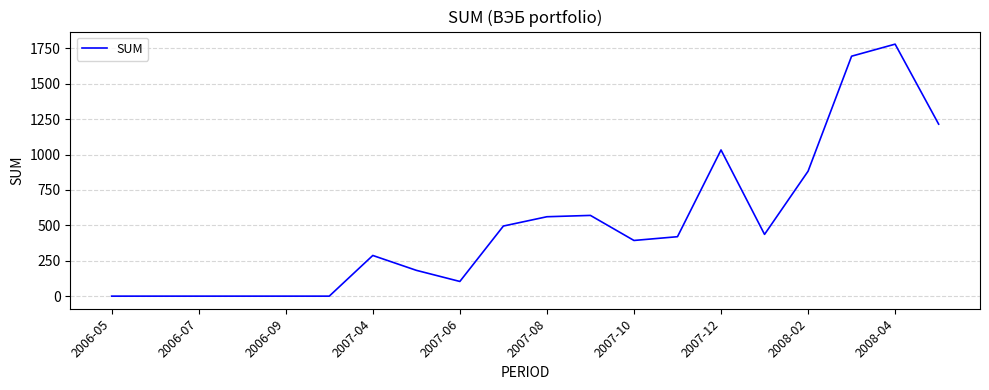

What is the difference between the maximum and minimum values?

1779.9